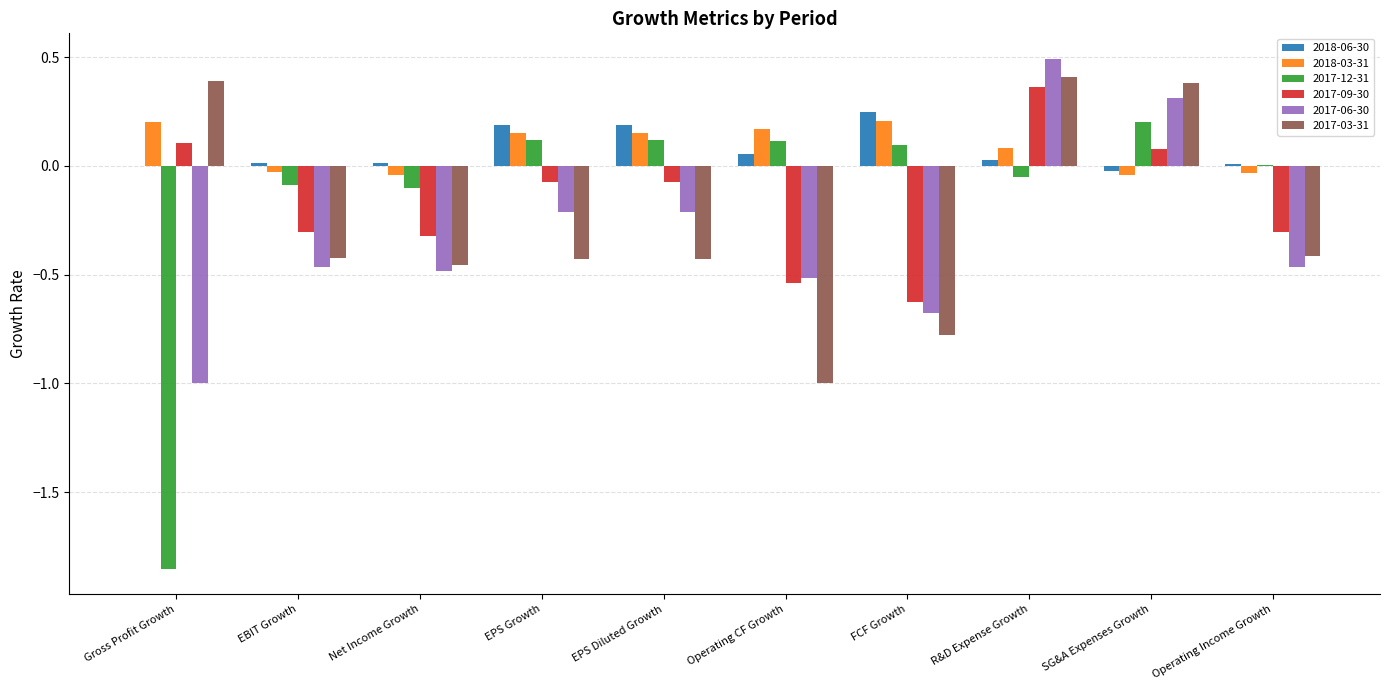

How many data points in 2017-03-31 are above 0?

3